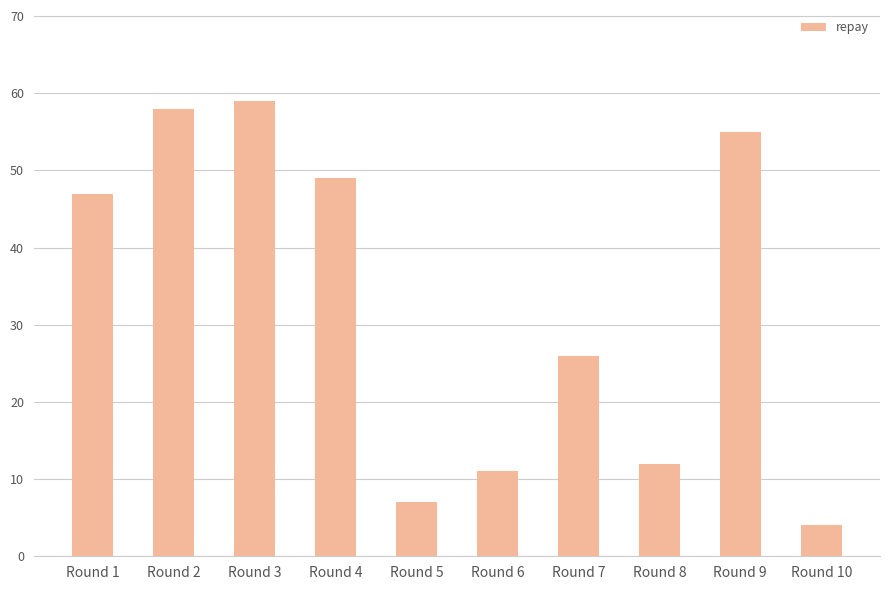

The value at Round 7 is 26. True or false?

True